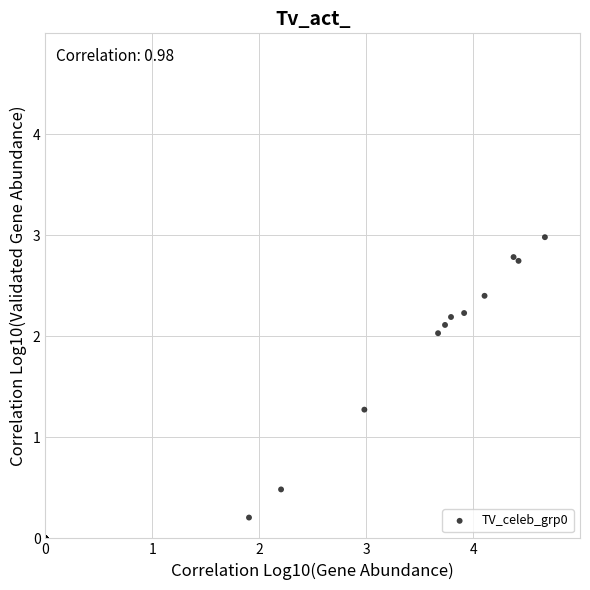

What Y value in the scatter plot is closest to 1?

1.3